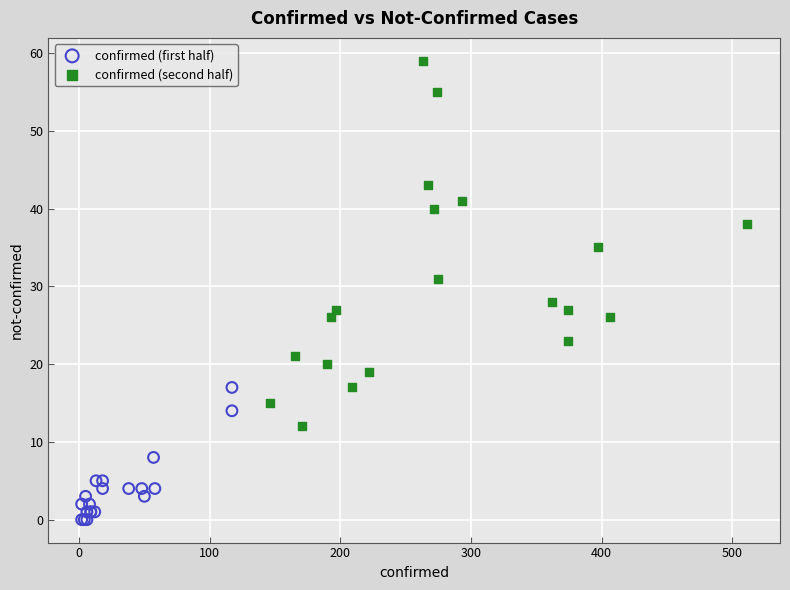

Which series contains the lowest Y value?

confirmed (first half)